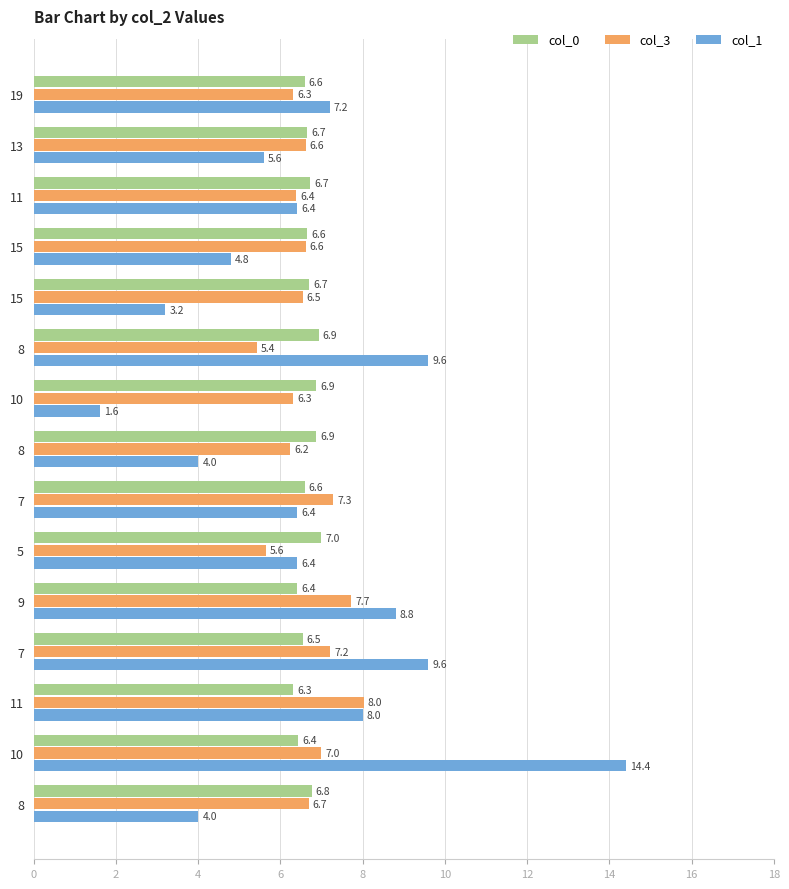

What is the sum of all col_0 values?

100.0